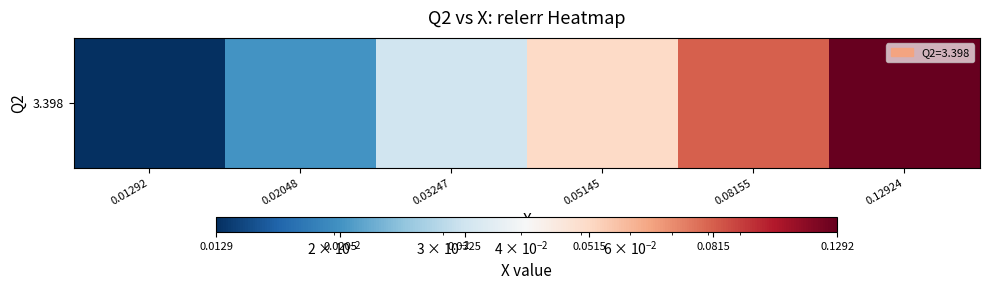

Reading left to right, extract all data points from this chart.

0.01292=0.0	0.02048=0.0	0.03247=0.0	0.05145=0.1	0.08155=0.1	0.12924=0.1